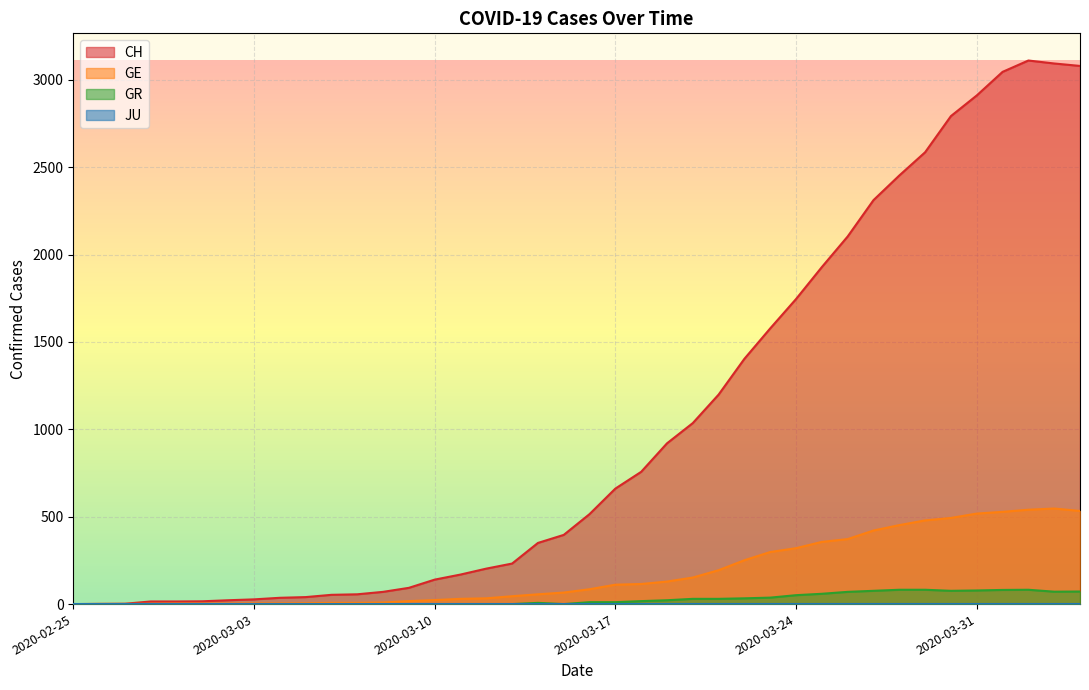

What is the difference between the maximum and minimum values in the GE series?

547